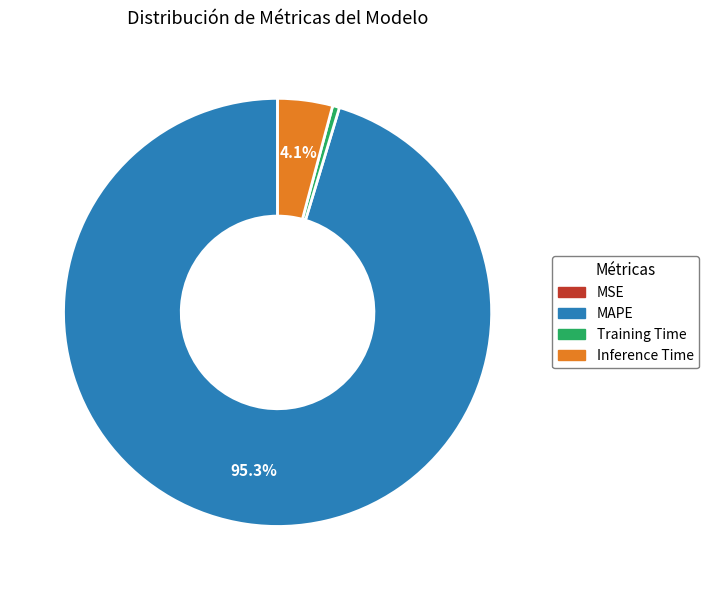

Is it true that MAPE is 88% of the pie?

False